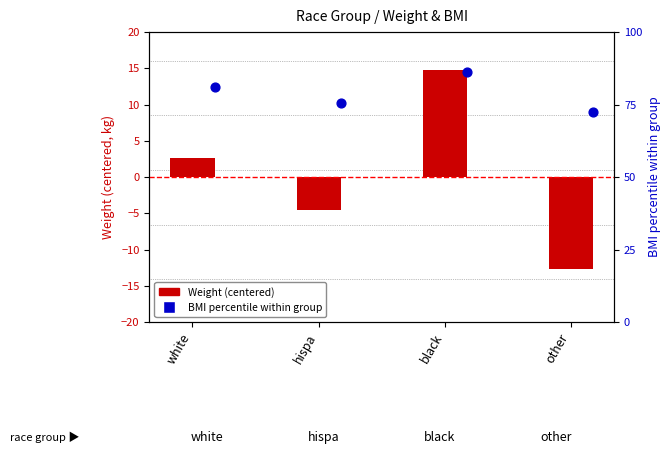

Which series reaches the maximum Y coordinate?

BMI percentile